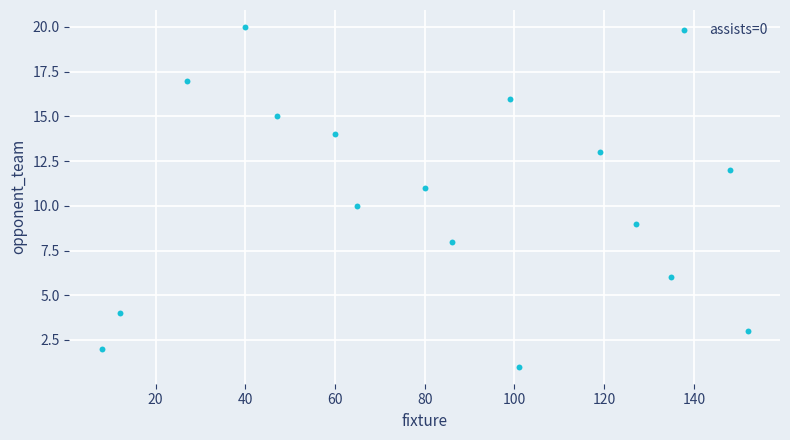

What is the range of Y values (max minus min)?

19